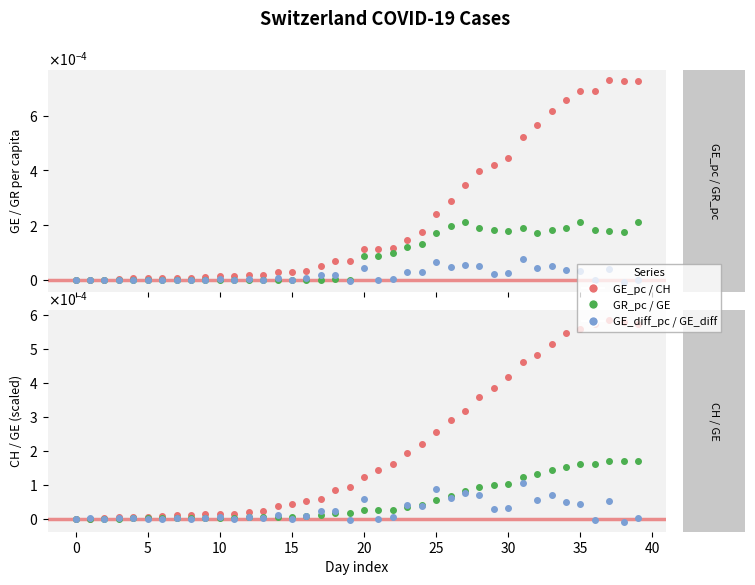

Which label corresponds to the smallest value in the chart?

38